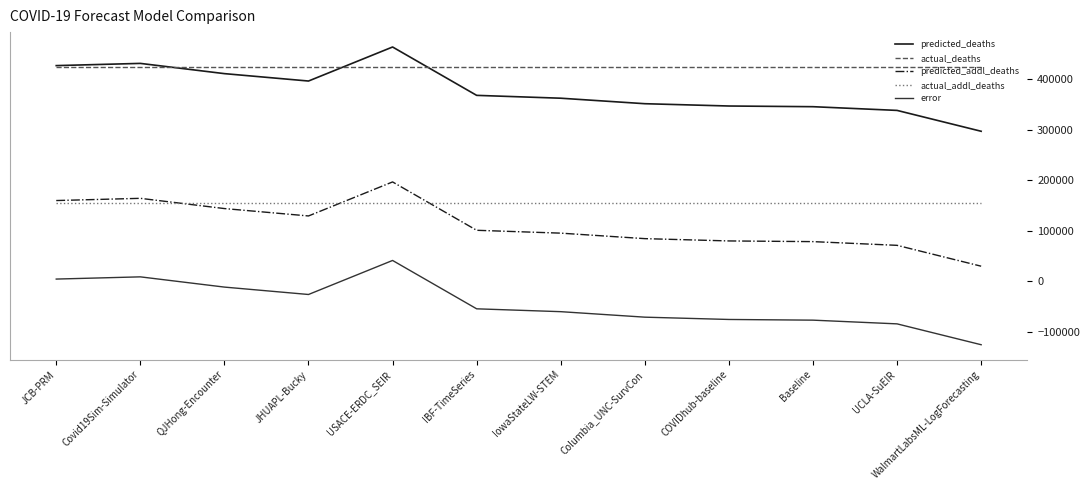

True or false: predicted_addl_deaths and predicted_deaths intersect in this chart.

False